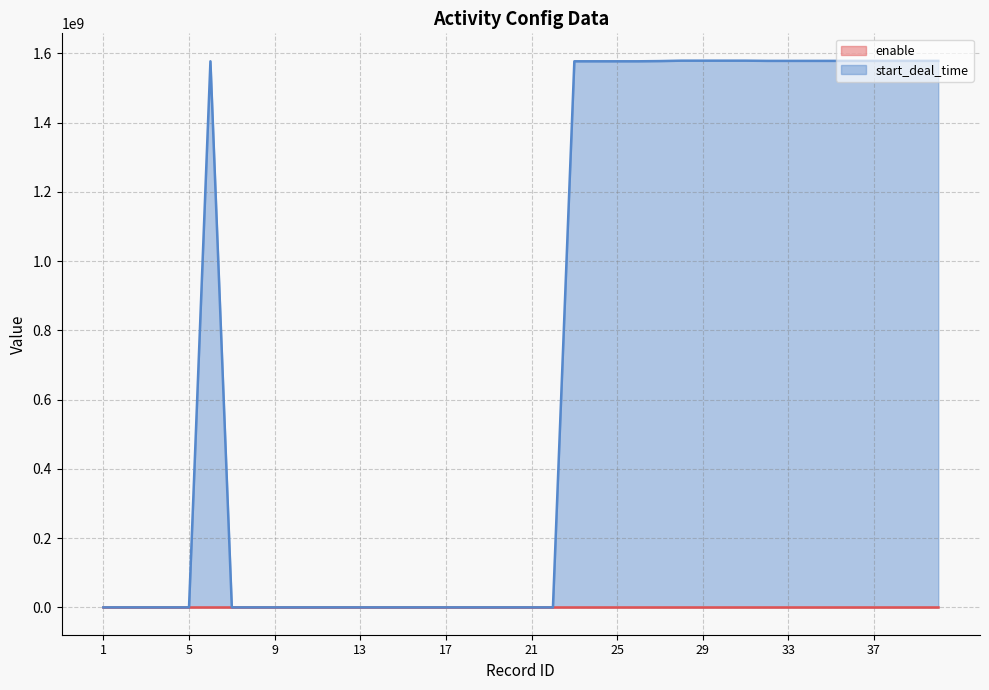

Does the chart display data point markers on the line(s)?

No